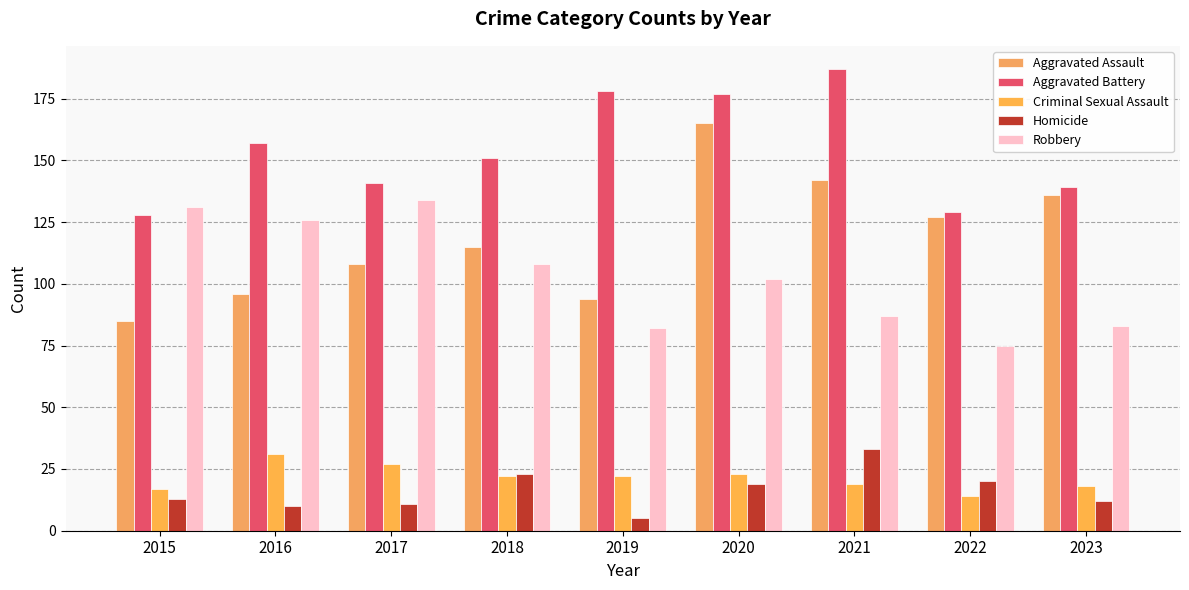

At which label is Robbery closest to 104?

2020